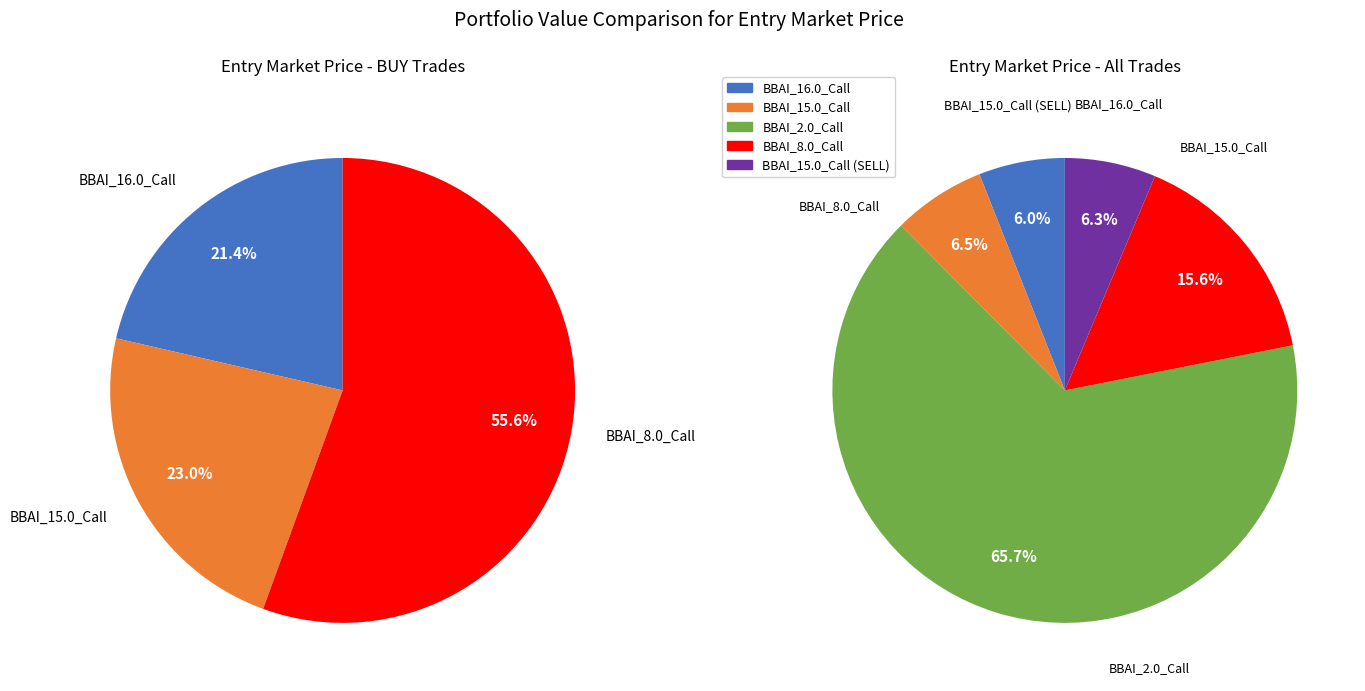

The BBAI_16.0_Call slice represents 1% of the pie. True or false?

False